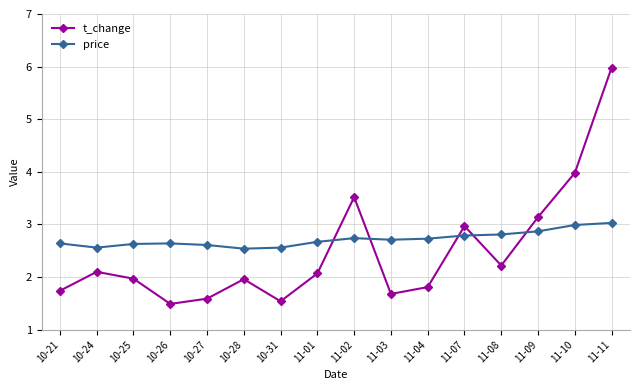

At which category does price reach its first local valley?

10-24